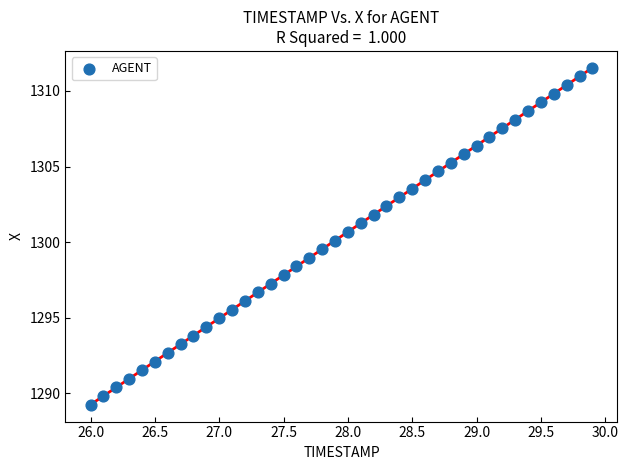

What is the range of X values (max minus min)?

3.9